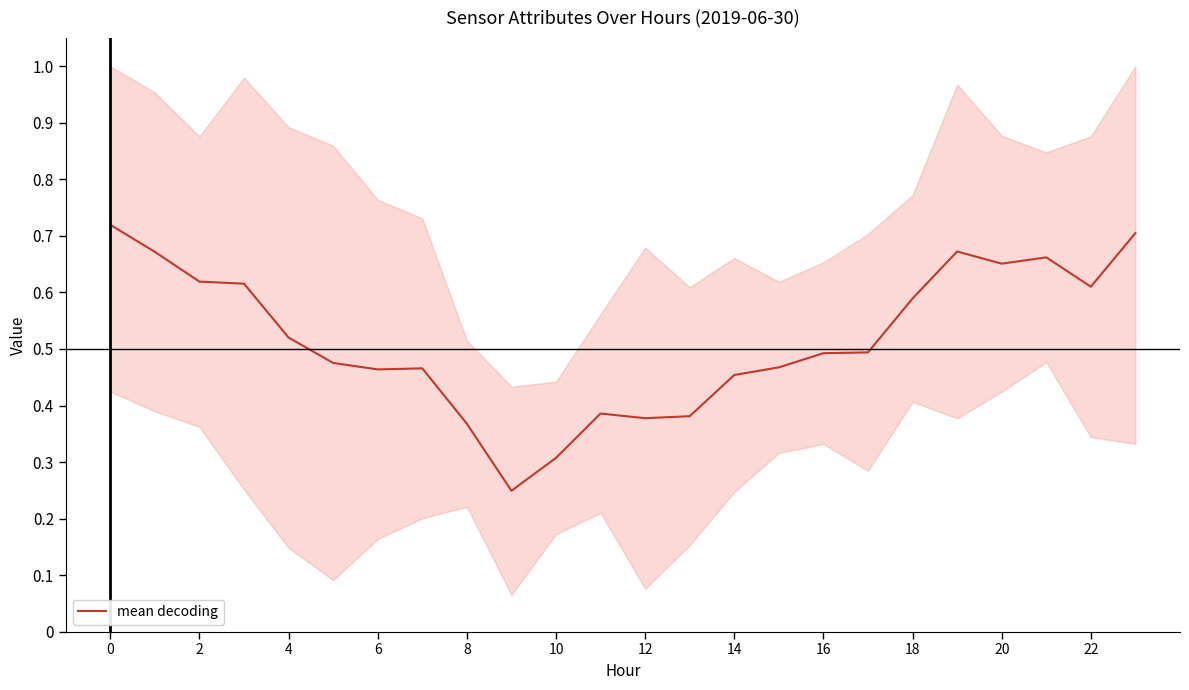

The value of mean decoding at 22 is 0.4. True or false?

False